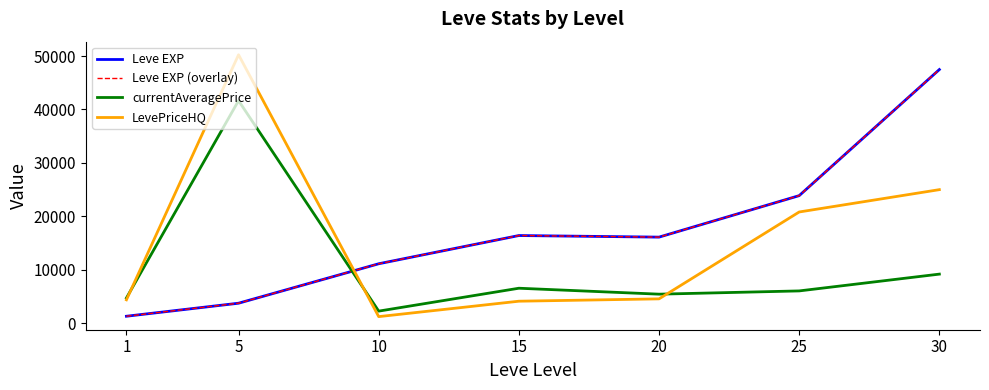

How many intersections are there between currentAveragePrice and Leve EXP (overlay)?

1